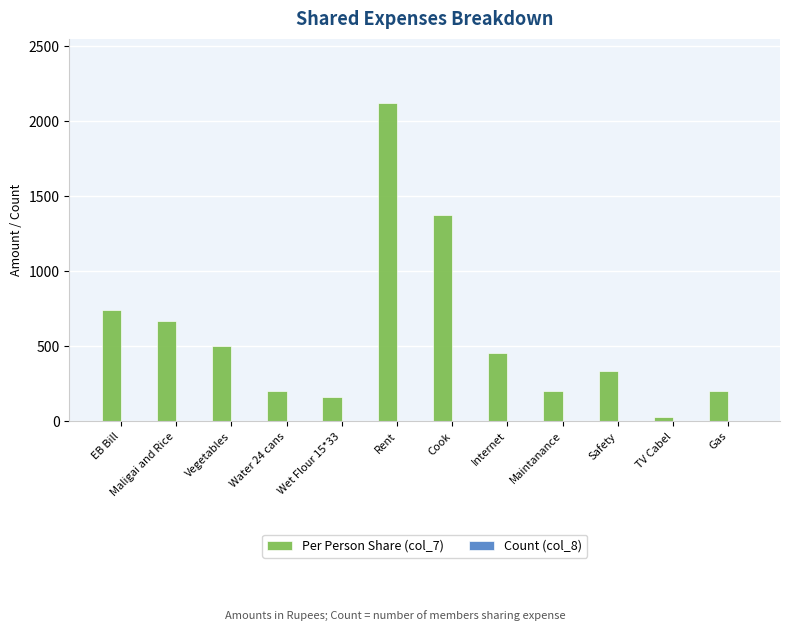

Which label corresponds to the largest value in the chart?

Rent